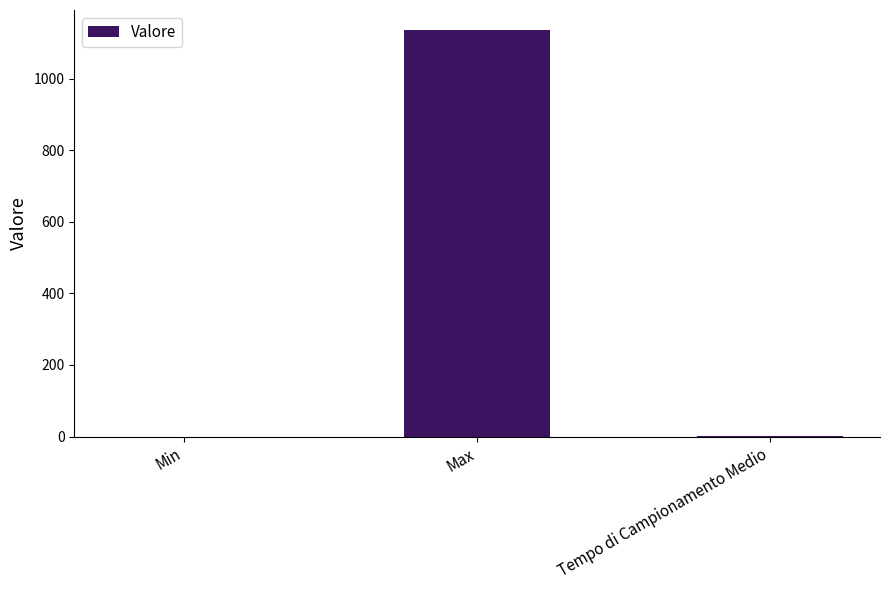

Between Min and Max, which is larger?

Max